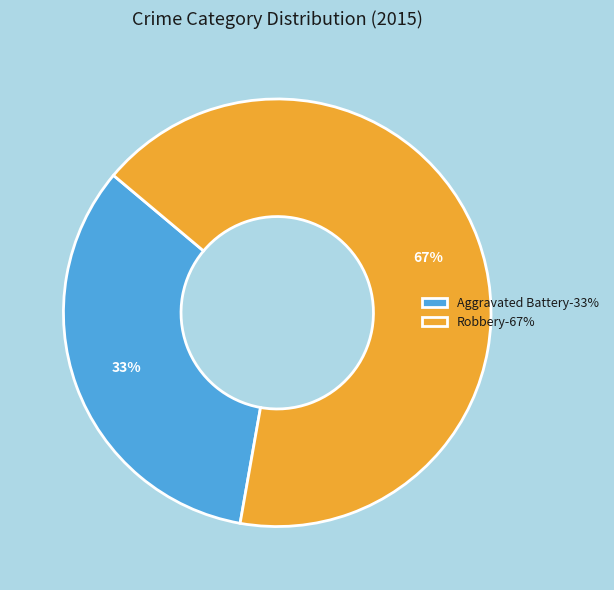

Is it true that Aggravated Battery-33% is 33% of the pie?

True